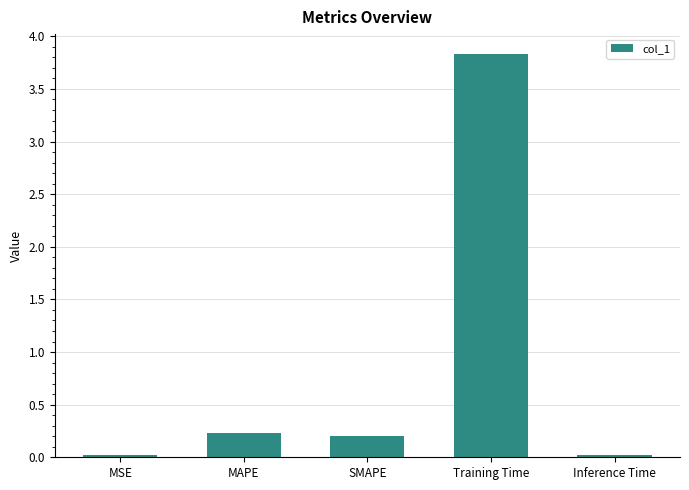

What is the greatest value displayed?

3.8